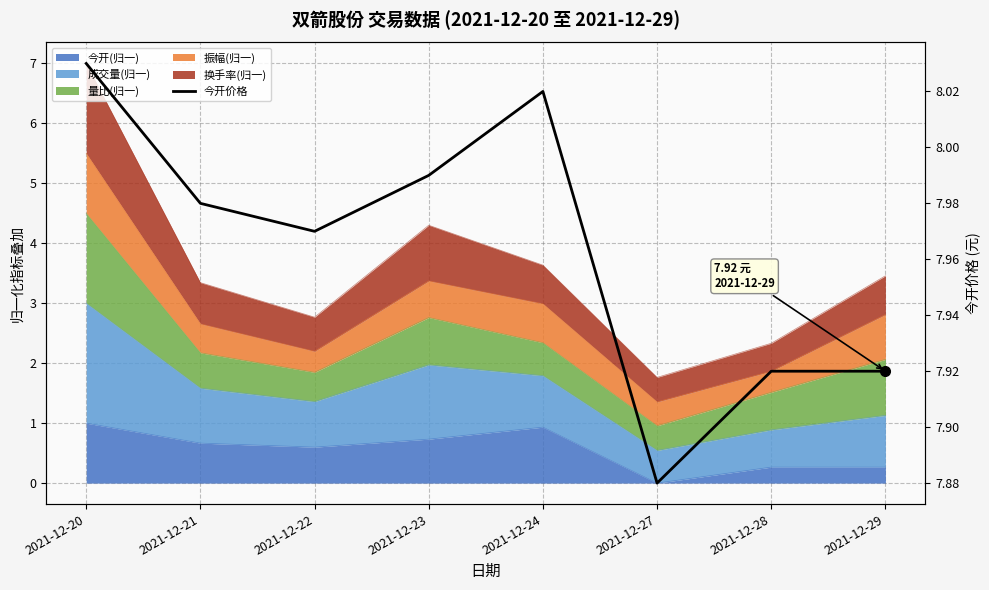

True or false: there are more than 2 points higher than both neighbors.

False